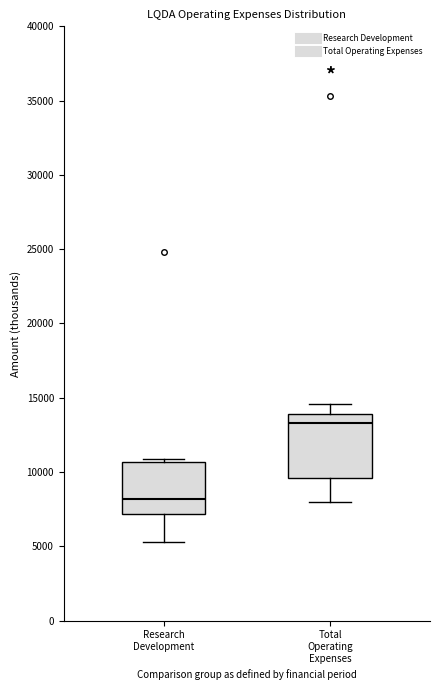

Where is the lower edge of the box for Research Development on the y-axis? The values are not printed on the chart, so give them approximately, as read against the axis.

7000